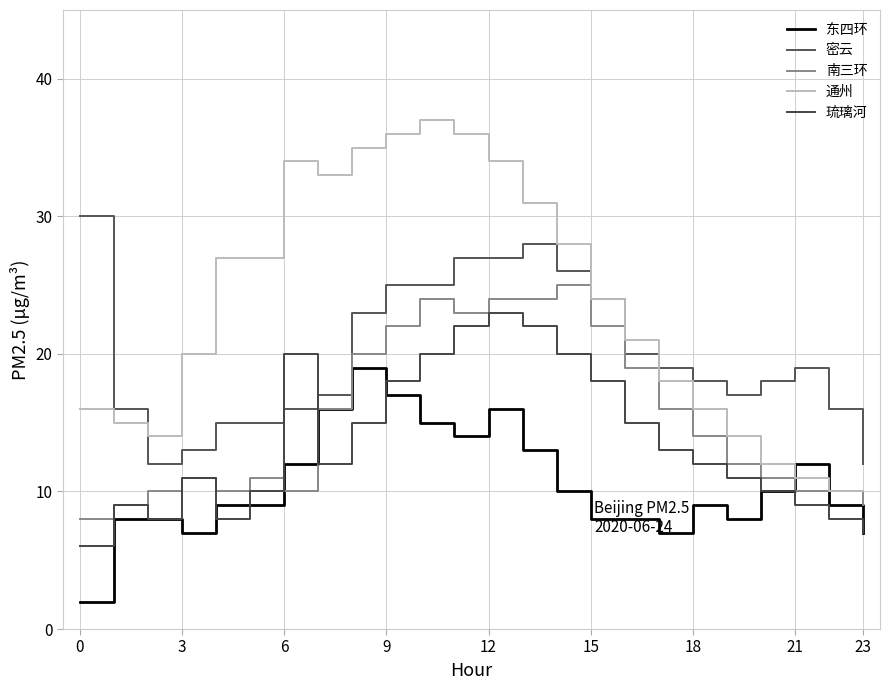

Is this an area chart (filled region under the line)?

No